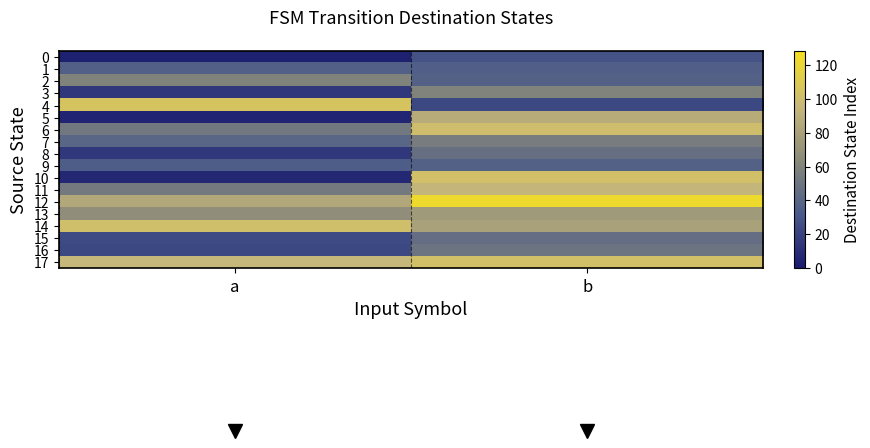

Reading left to right, list all the values displayed in this chart.

0: a=3	b=28
1: a=36	b=35
2: a=59	b=37
3: a=15	b=59
4: a=105	b=23
5: a=5	b=87
6: a=52	b=100
7: a=40	b=55
8: a=15	b=46
9: a=34	b=37
10: a=7	b=102
11: a=53	b=94
12: a=84	b=123
13: a=67	b=75
14: a=101	b=80
15: a=24	b=45
16: a=23	b=49
17: a=95	b=102